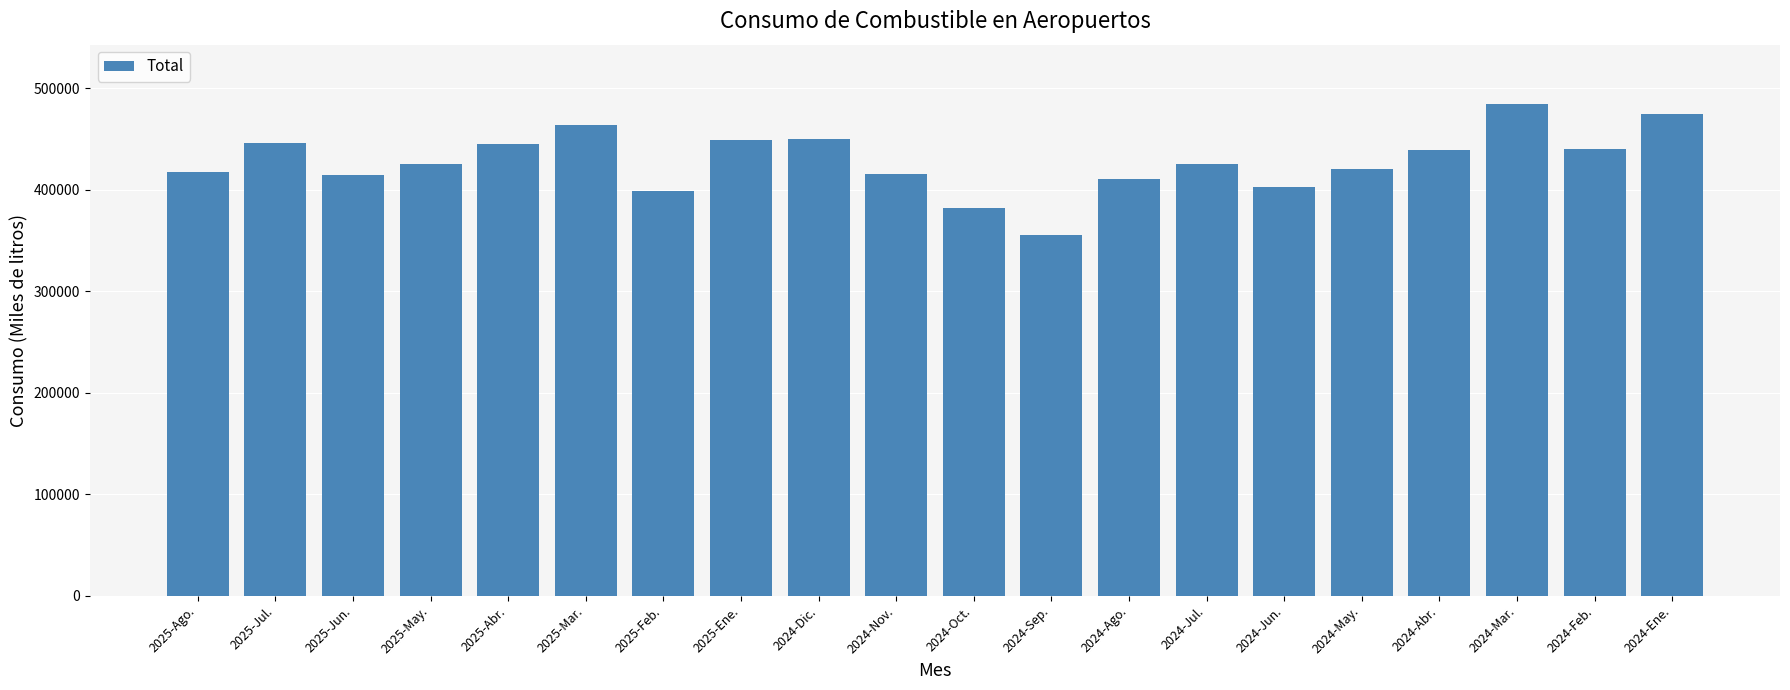

What is the label of the 18th bar from the left?

2024-Mar.